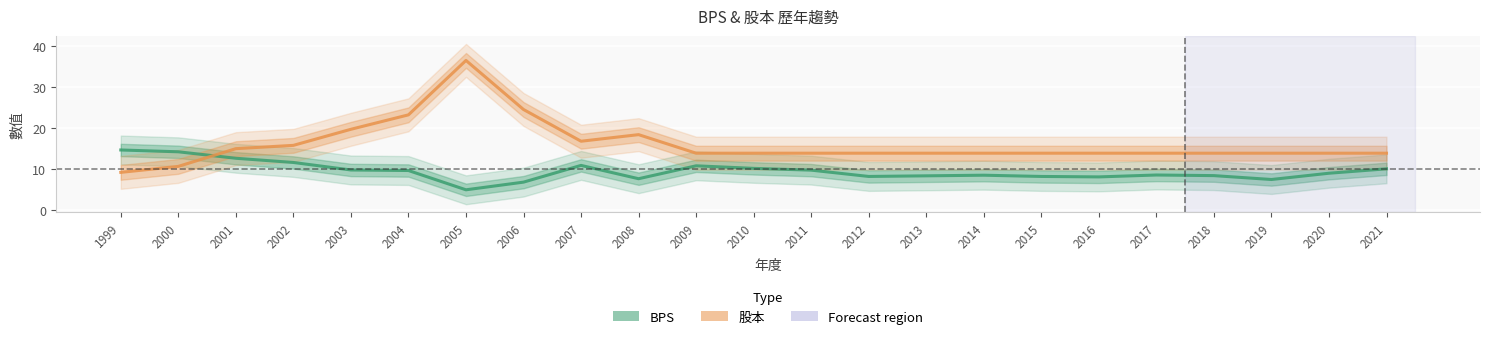

How many data points in BPS are above 9?

12